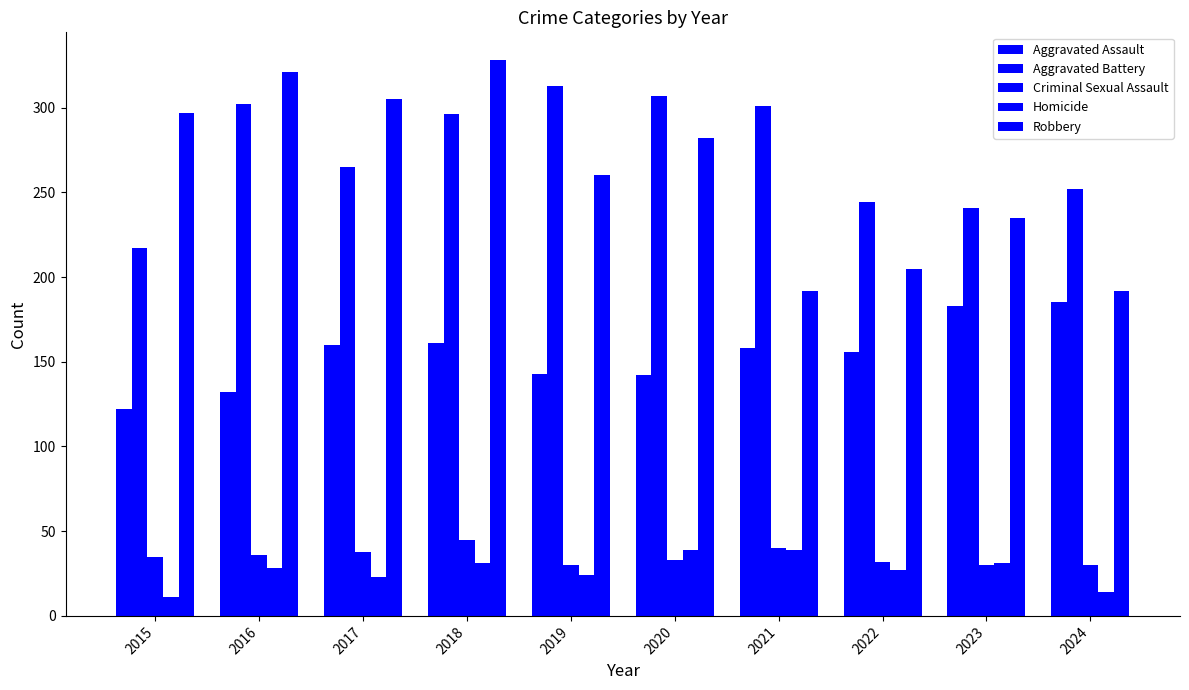

Reading left to right, extract all data points from this chart.

Aggravated Assault: 122	132	160	161	143	142	158	156	183	185
Aggravated Battery: 217	302	265	296	313	307	301	244	241	252
Criminal Sexual Assault: 35	36	38	45	30	33	40	32	30	30
Homicide: 11	28	23	31	24	39	39	27	31	14
Robbery: 297	321	305	328	260	282	192	205	235	192